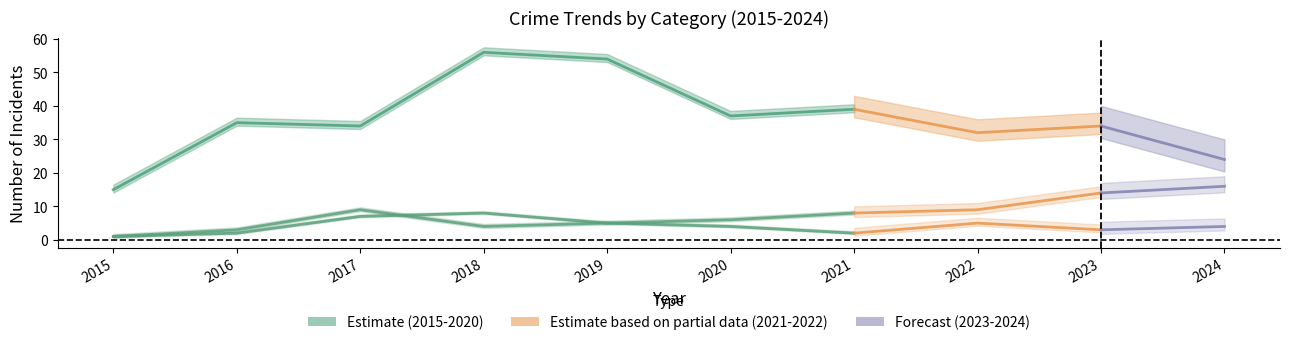

In Robbery, how many points are higher than both neighbors (excluding endpoints)?

2